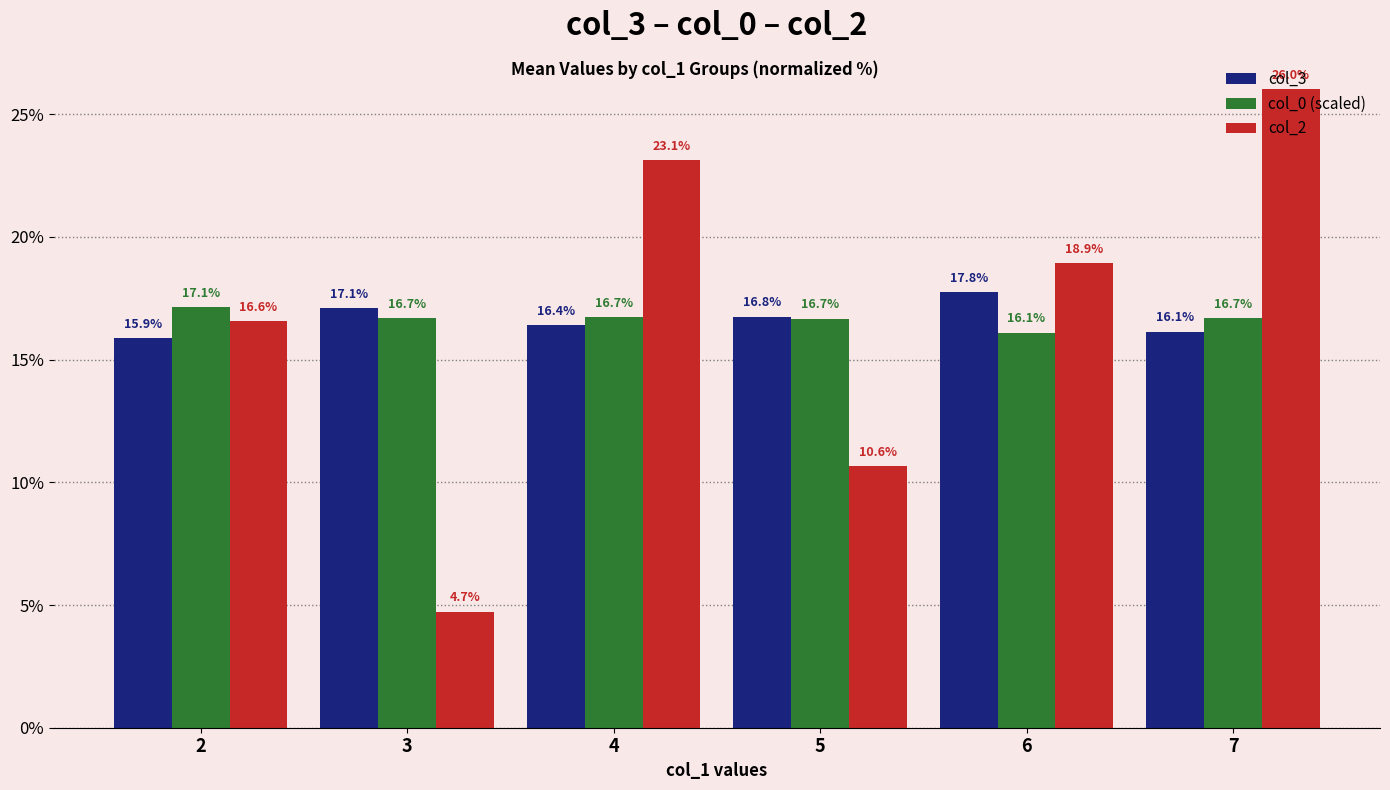

Is the value of col_0 (scaled) at 3 greater than the value of col_2 at 4?

No